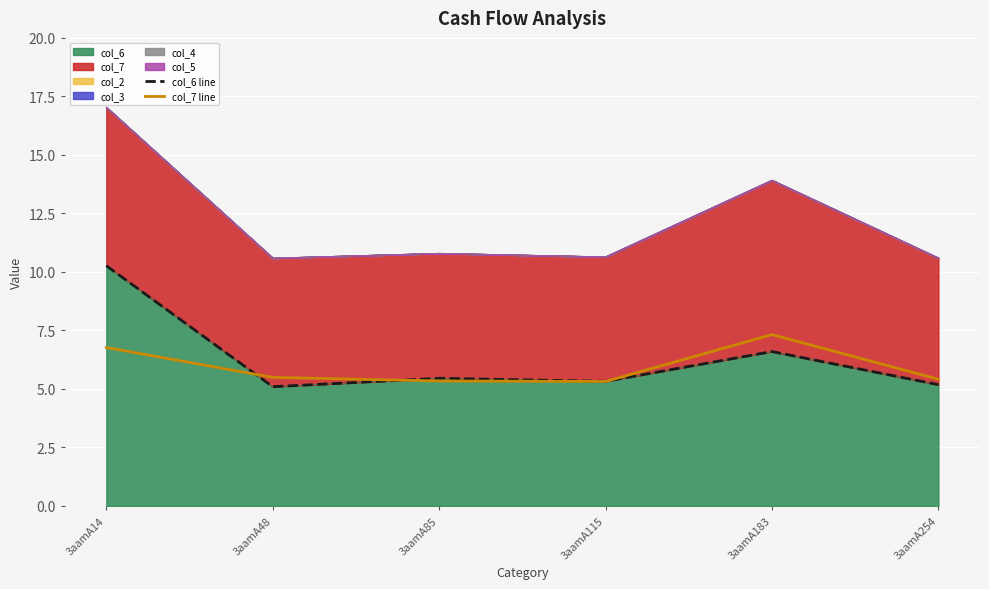

Between which two adjacent categories do col_7 line and col_6 line first intersect?

3aamA14 and 3aamA48